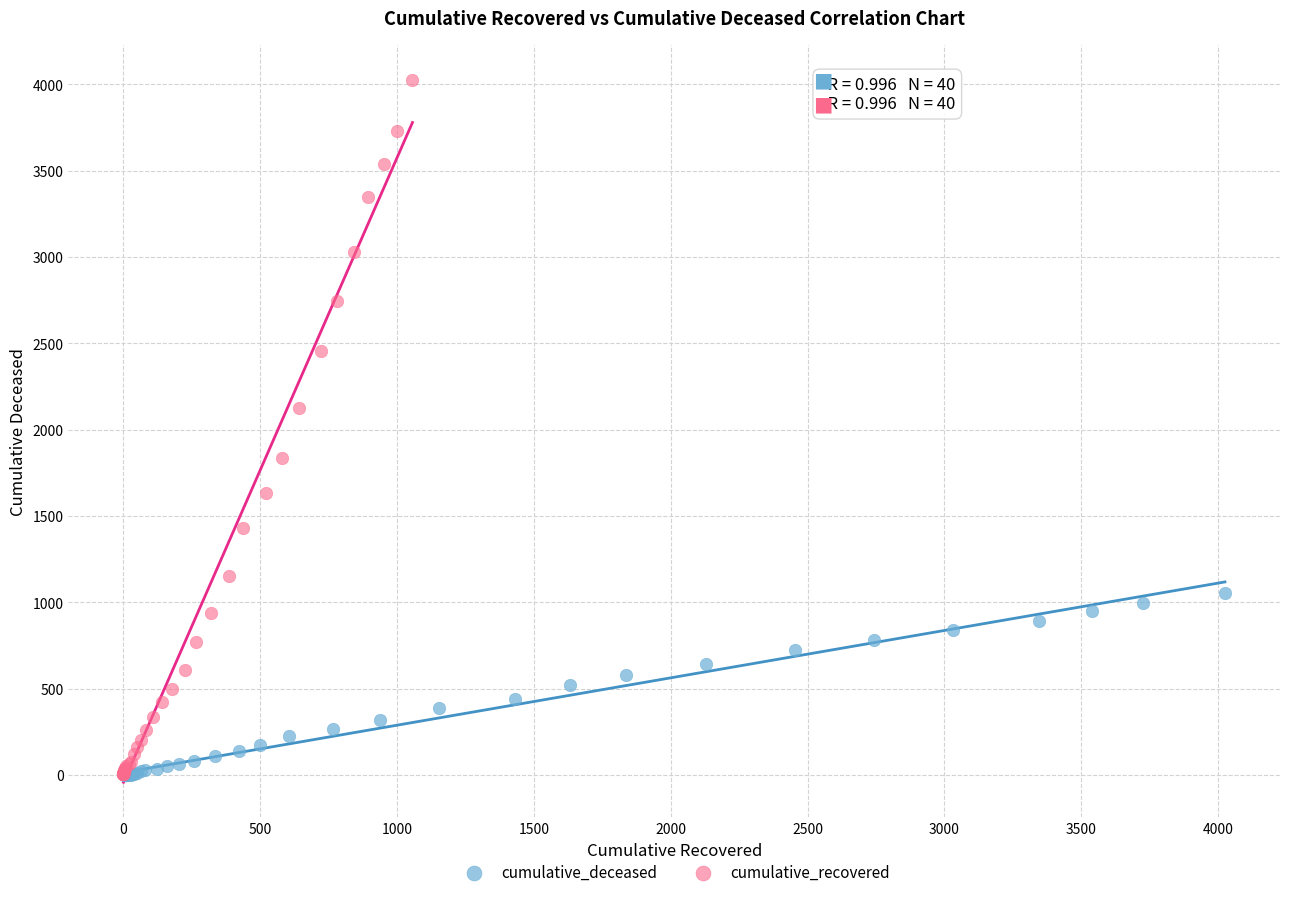

Which series contains the highest Y value?

cumulative_recovered